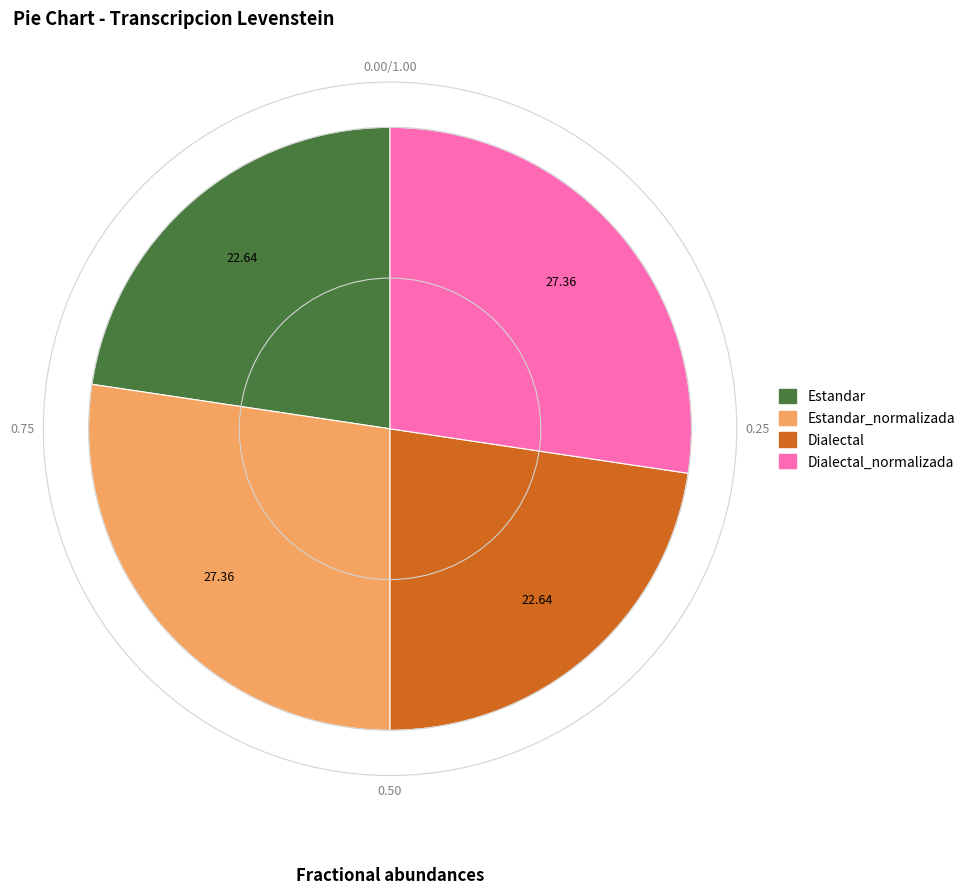

Is there any slice that represents more than half of the pie?

No